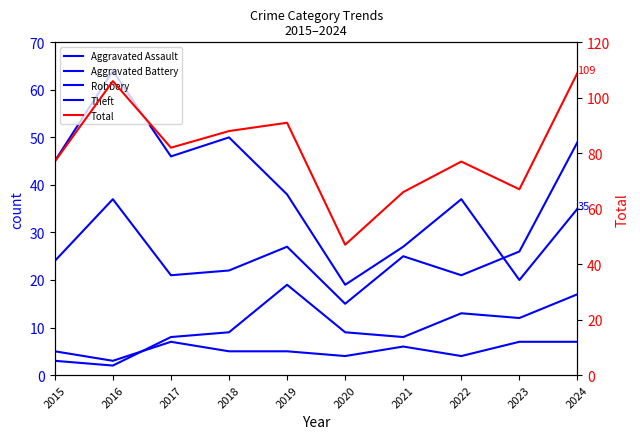

What is the sum of the Aggravated Battery values at 2016 and 2022?

15